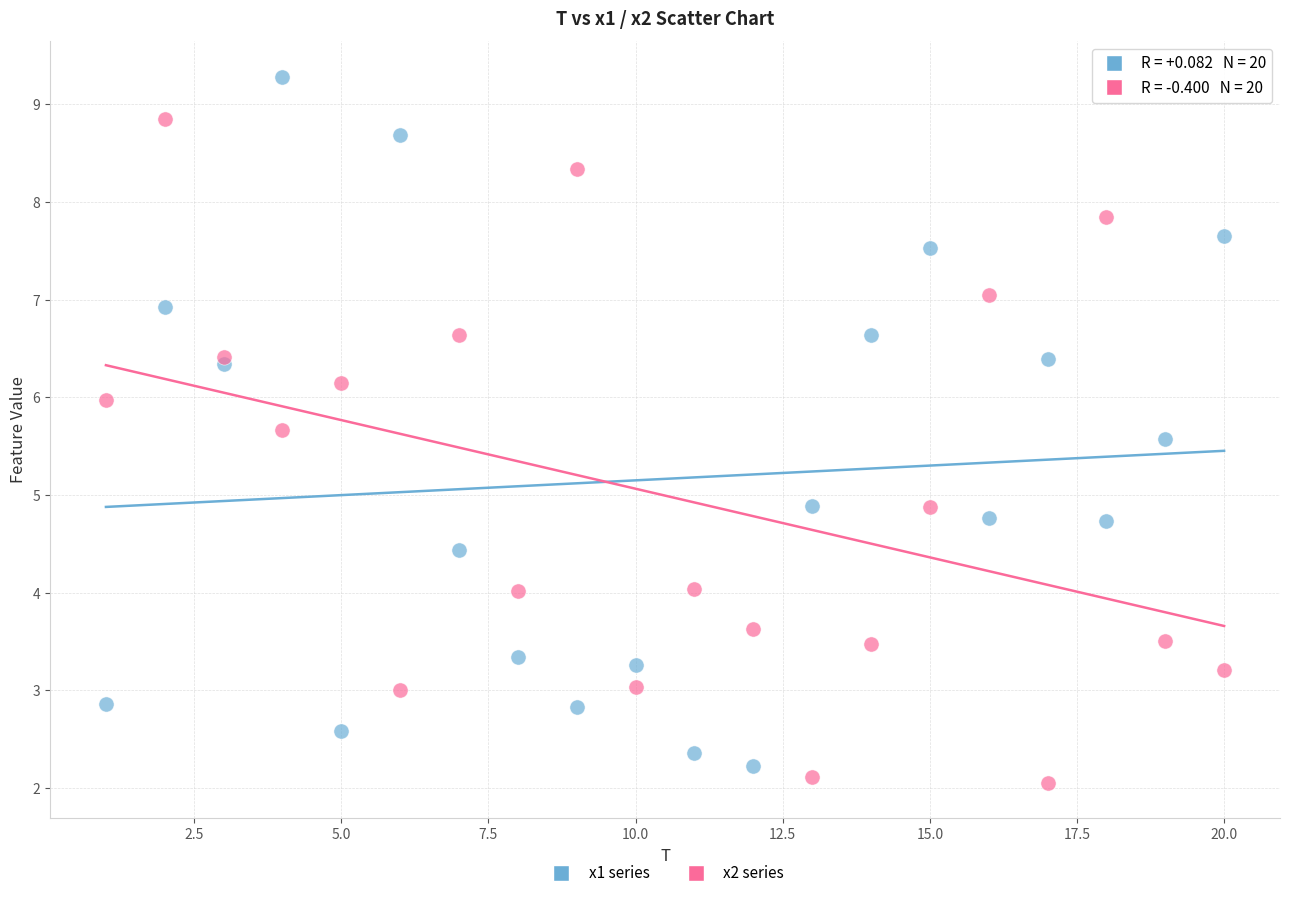

Which series reaches the maximum Y coordinate?

x1 series